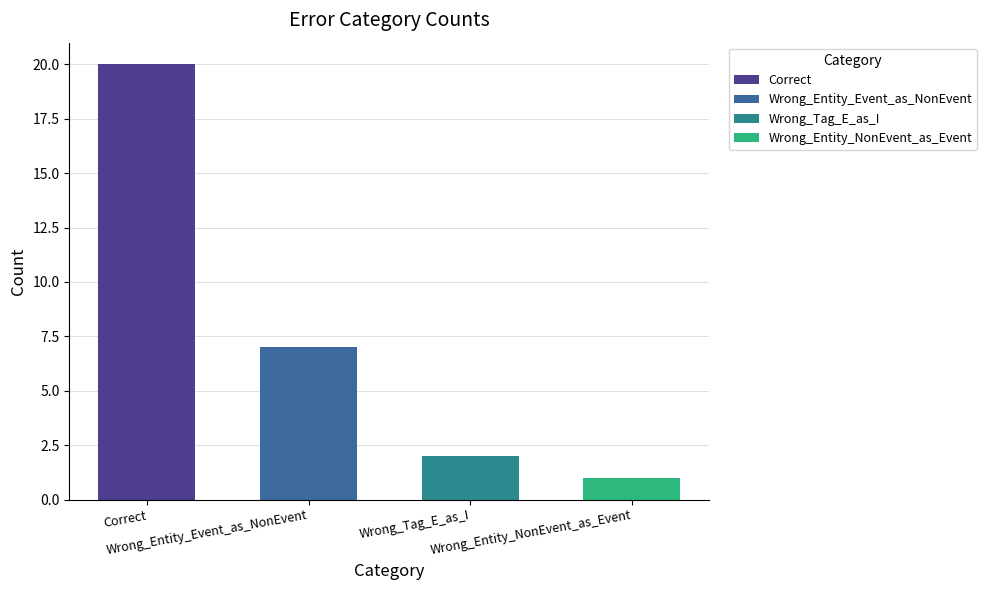

At which category does the chart reach its minimum across all series?

Wrong_Entity_NonEvent_as_Event